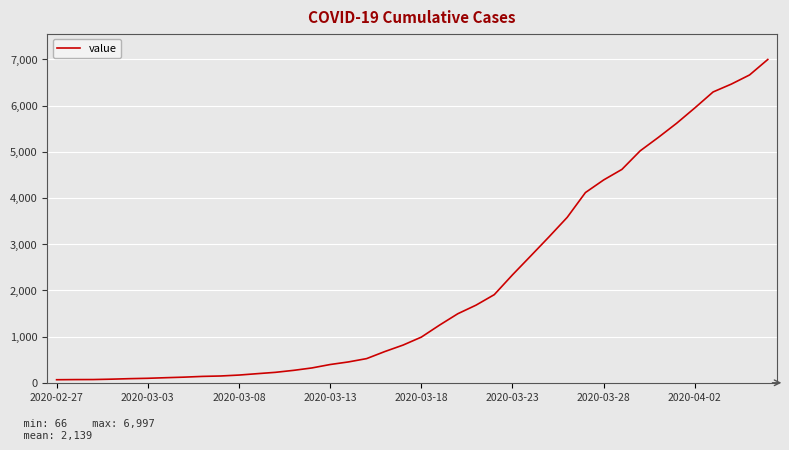

What is the greatest value displayed?

6997